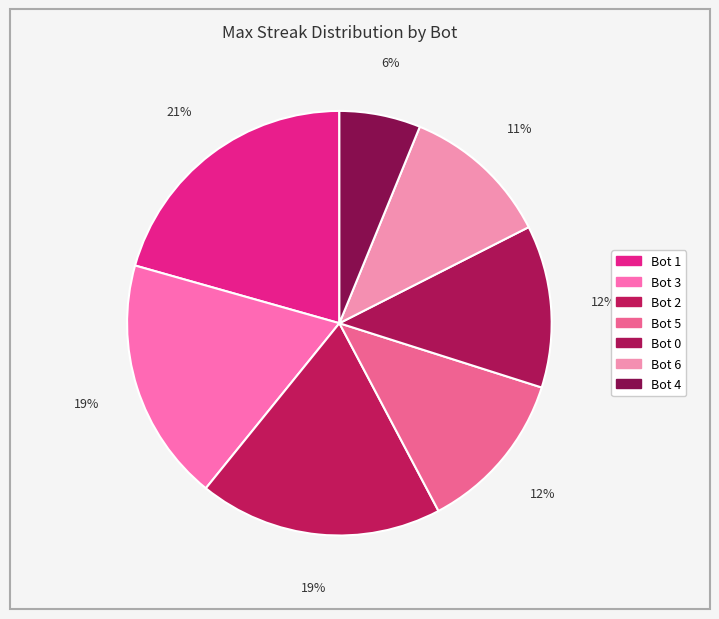

Count the number of slices in the pie.

7